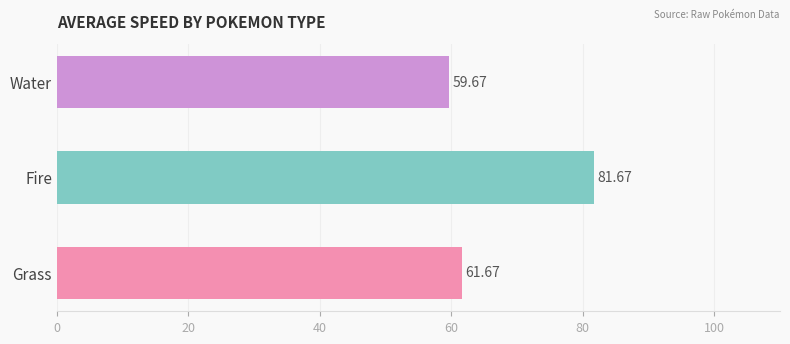

Does the chart contain any negative values?

No